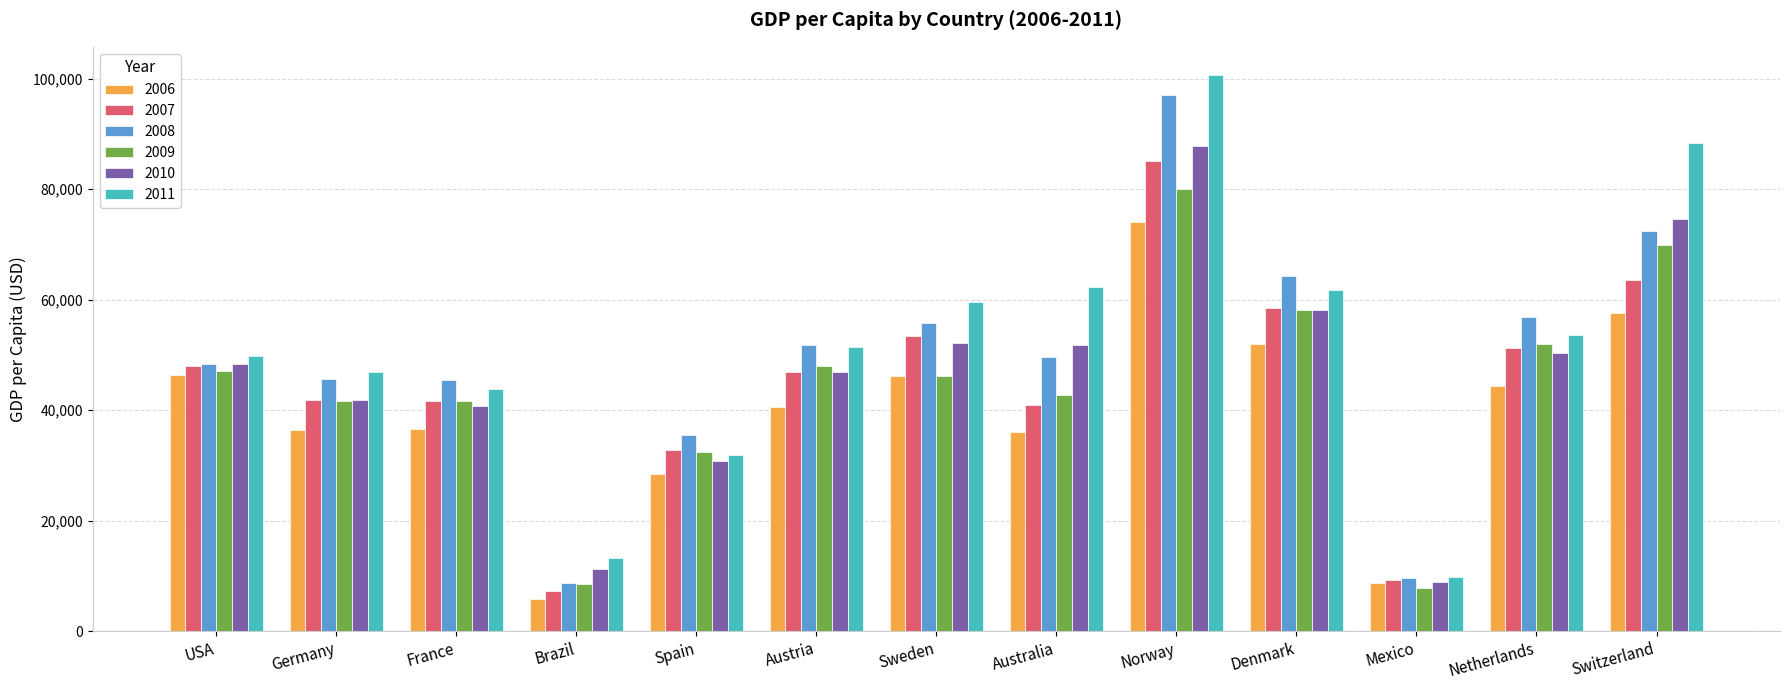

What is the greatest value displayed?

100711.2